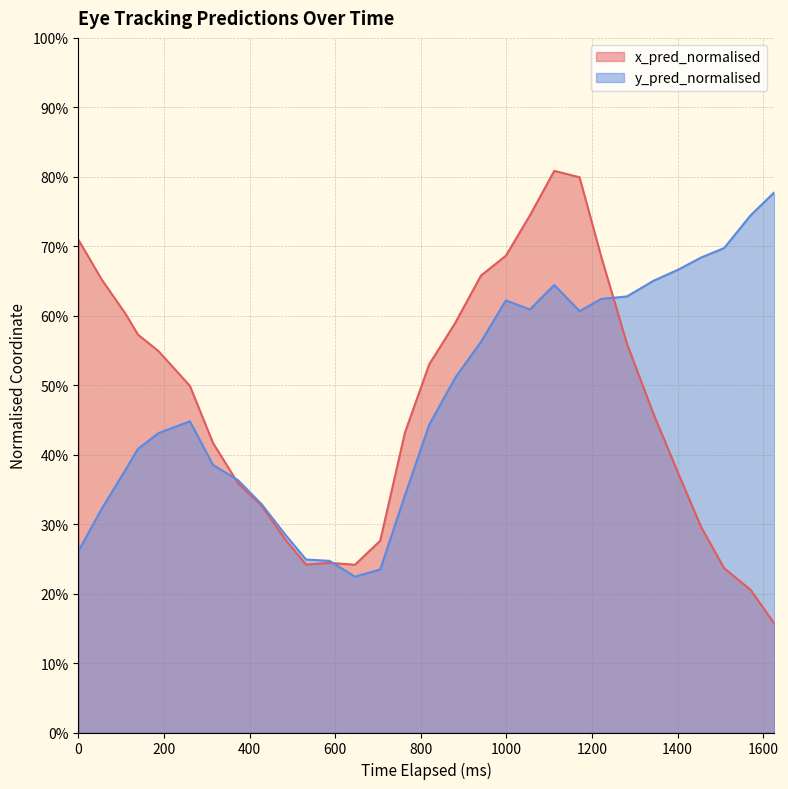

Which series ends up on top after the final intersection of x_pred_normalised and y_pred_normalised?

y_pred_normalised